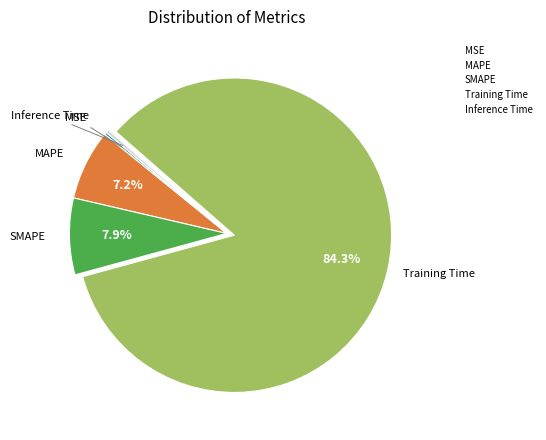

To the nearest percent, what portion does Training Time represent?

84%